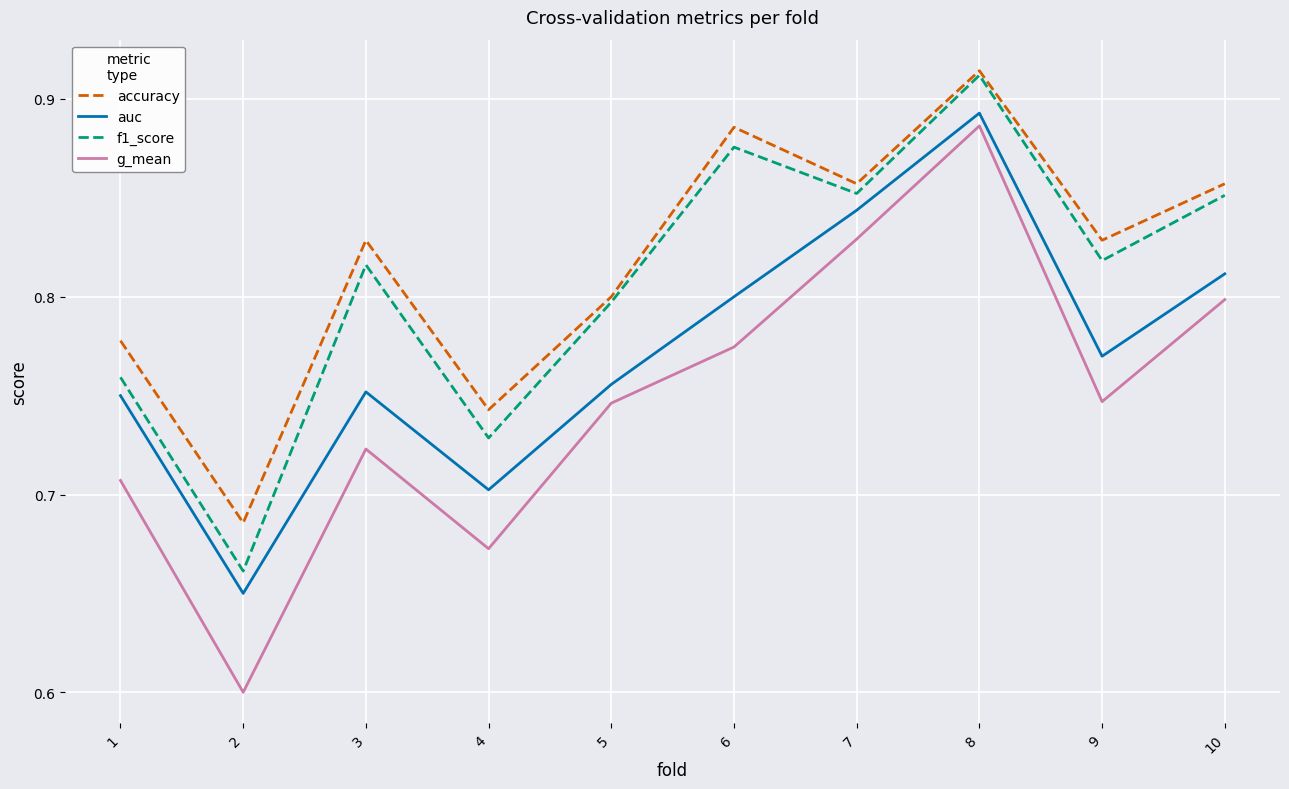

Where is accuracy nearest to the value 0?

2